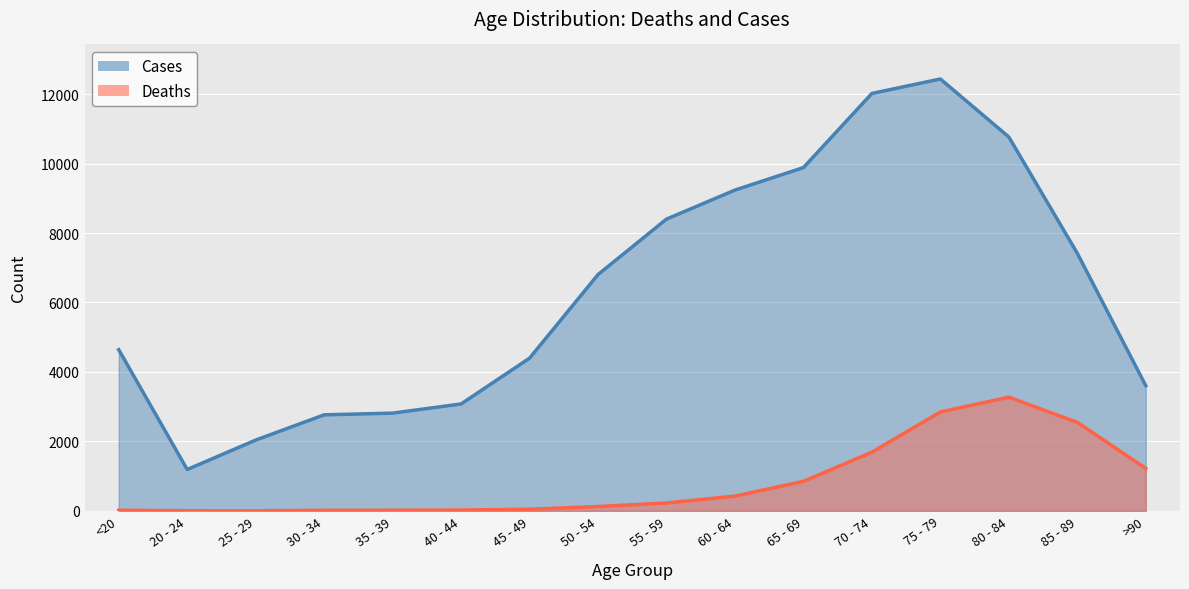

Rank the series by their maximum value, from lowest to highest.

Deaths, Cases